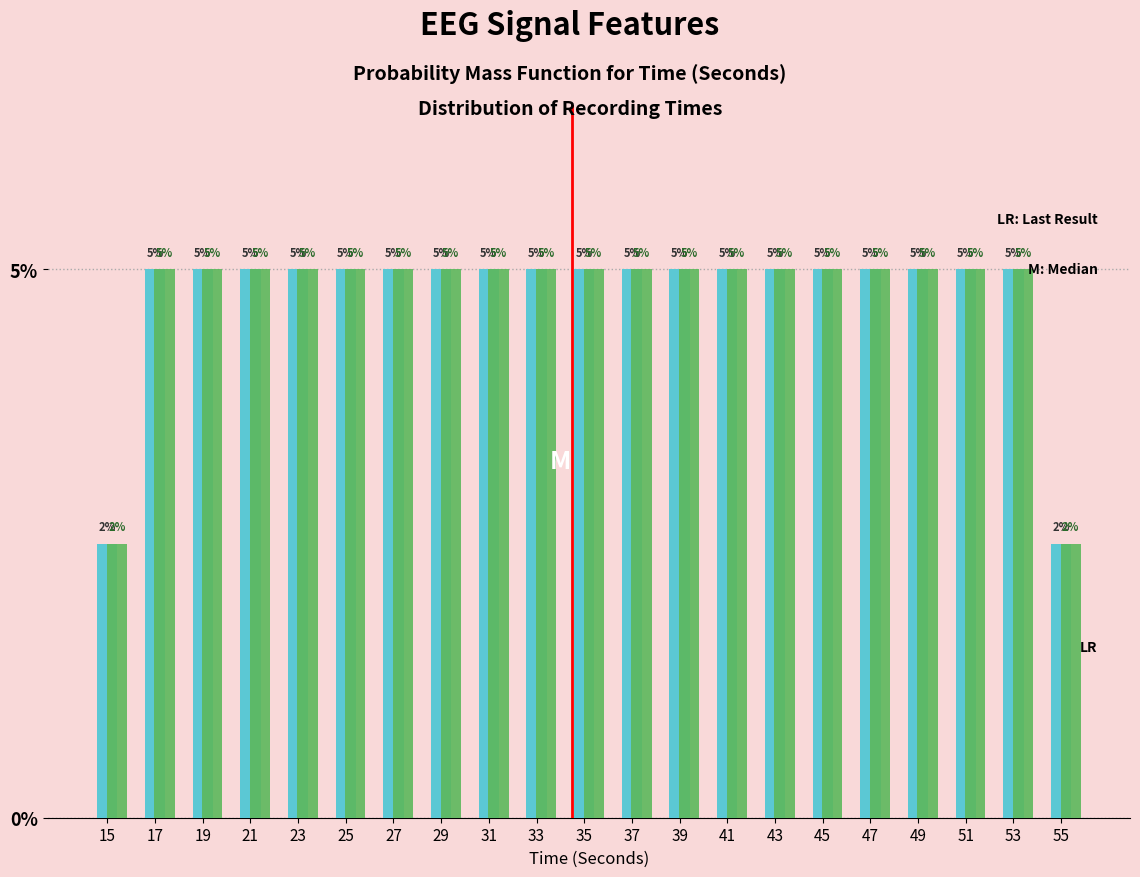

What is the greatest value displayed?

5.0